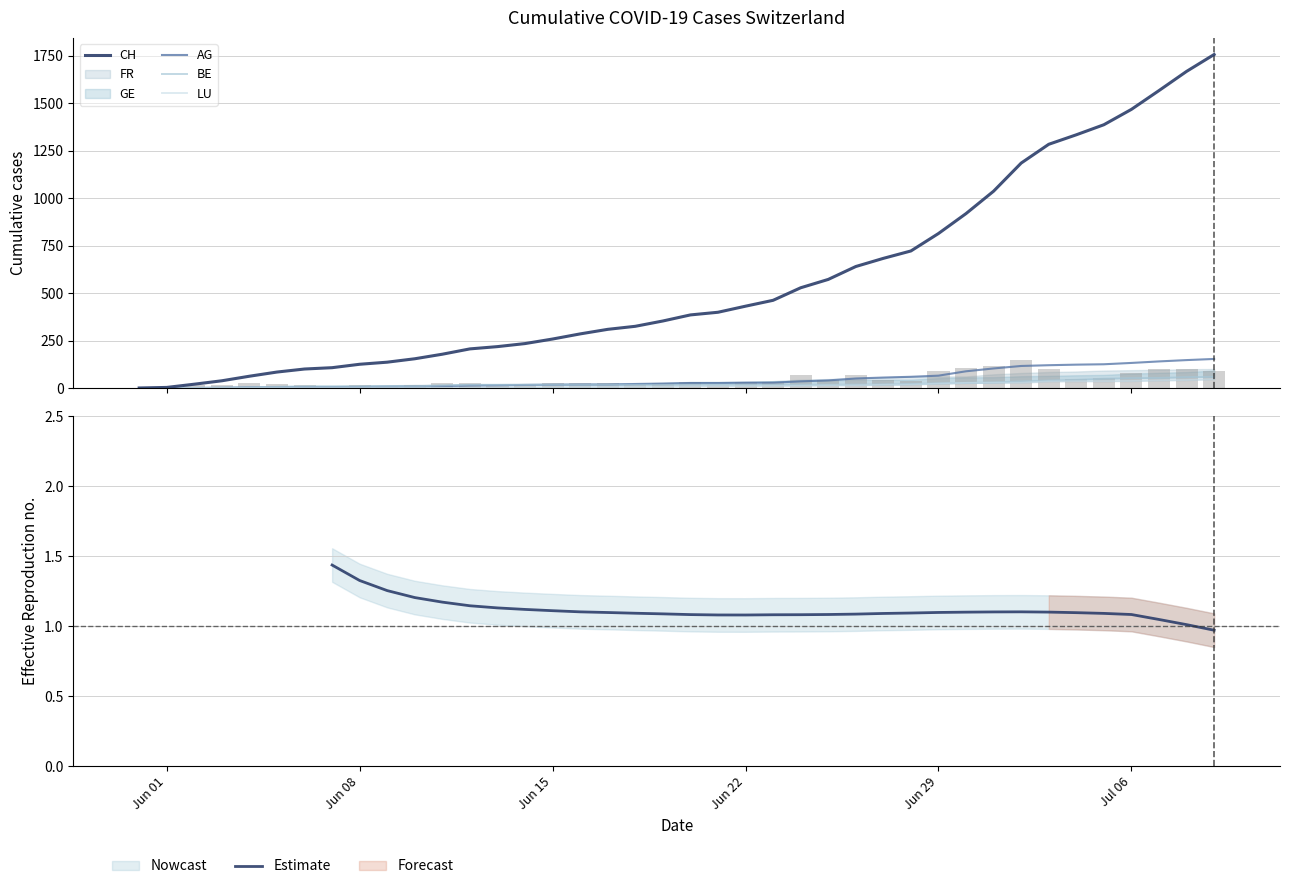

At how many categories does at least one series exceed 1084?

8